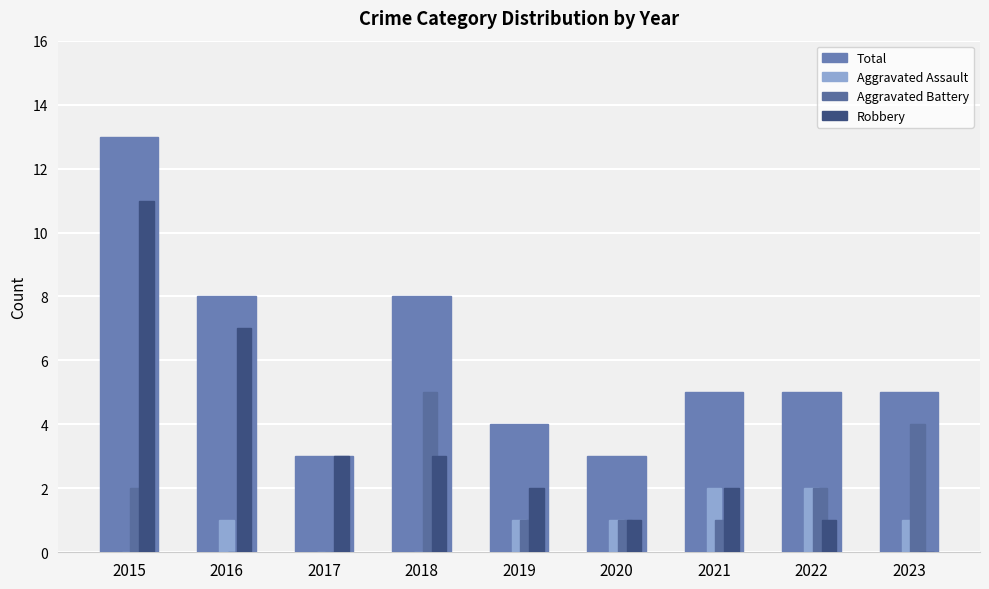

What is the average value of the Aggravated Assault series?

1